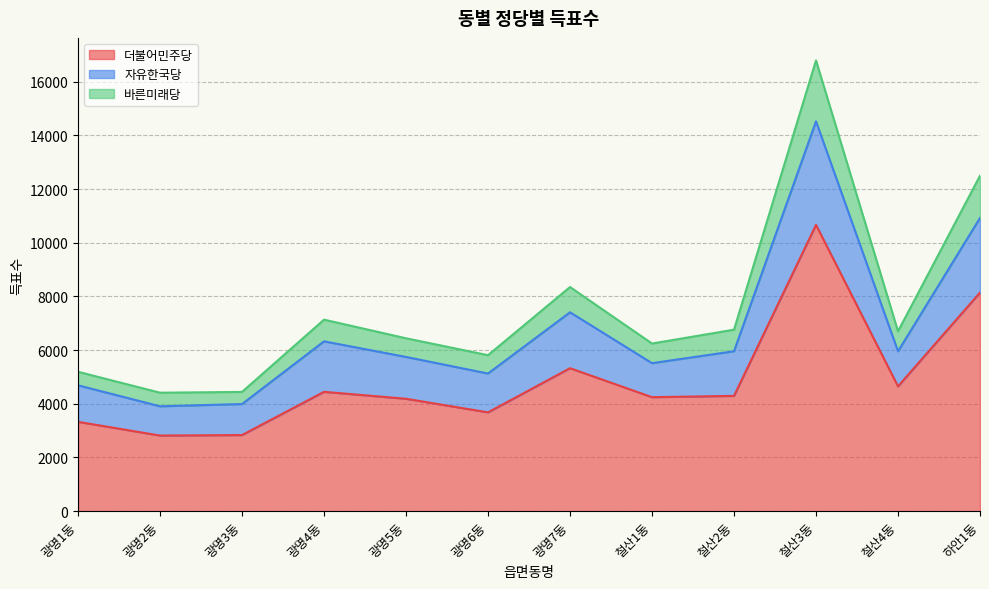

Which has a higher value, 하안1동 or 광명1동?

하안1동